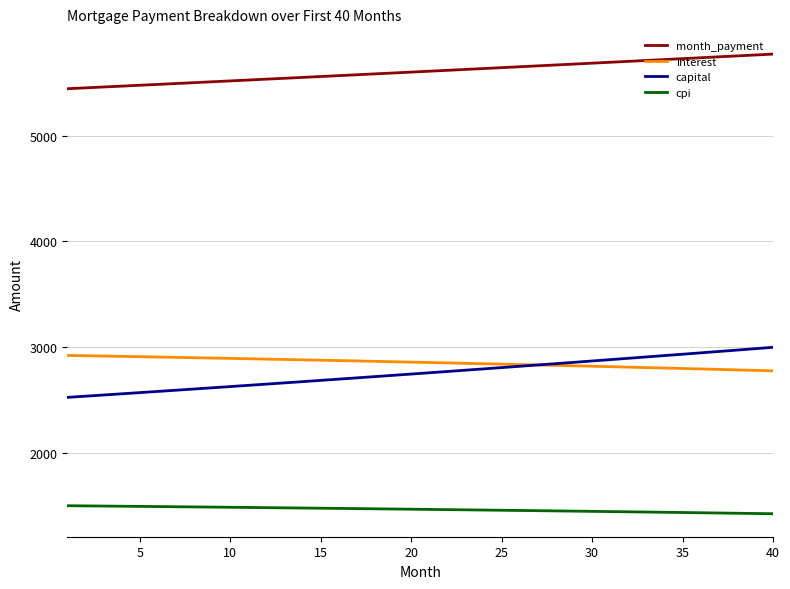

Which series has the widest spread of values?

capital